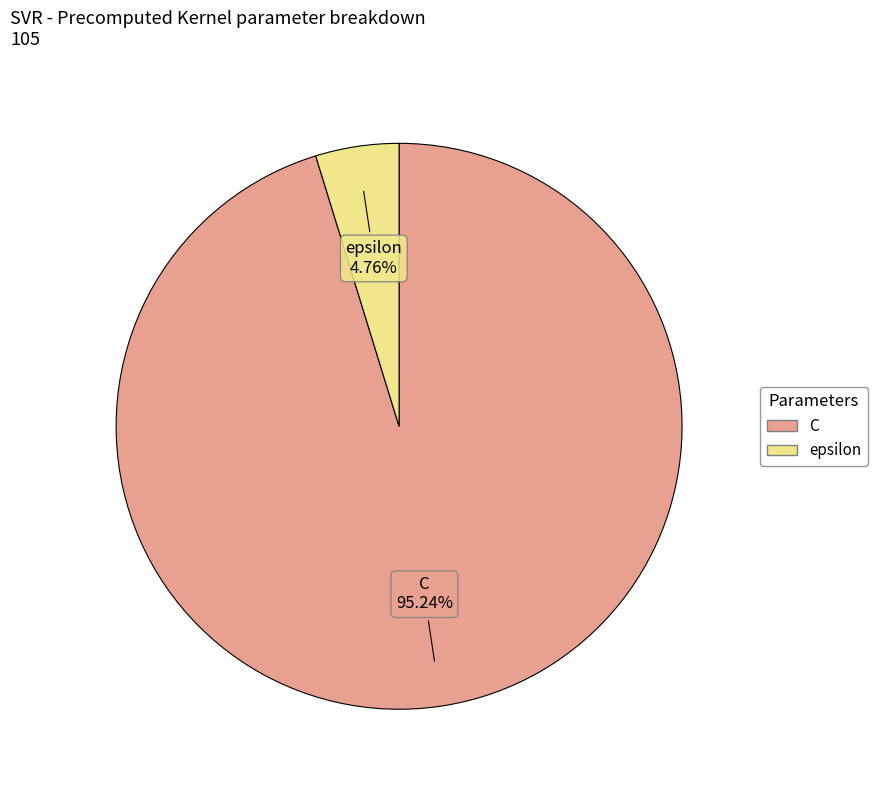

Is epsilon the majority of the pie?

No